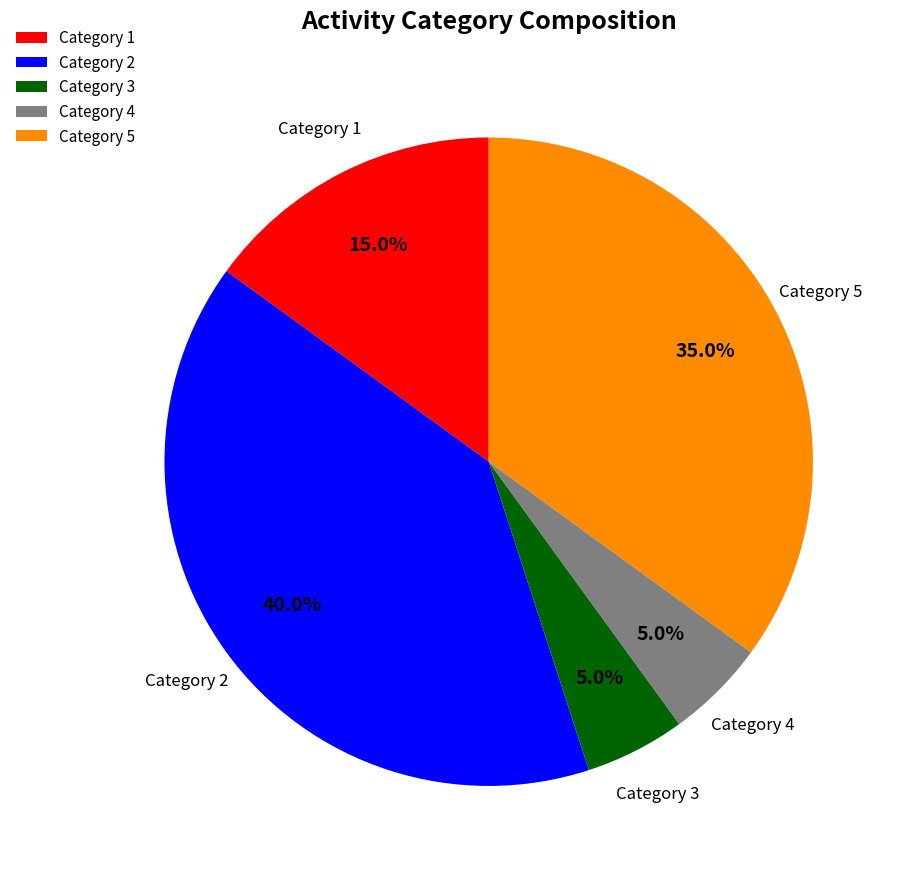

Which has a higher value, Category 5 or Category 3?

Category 5